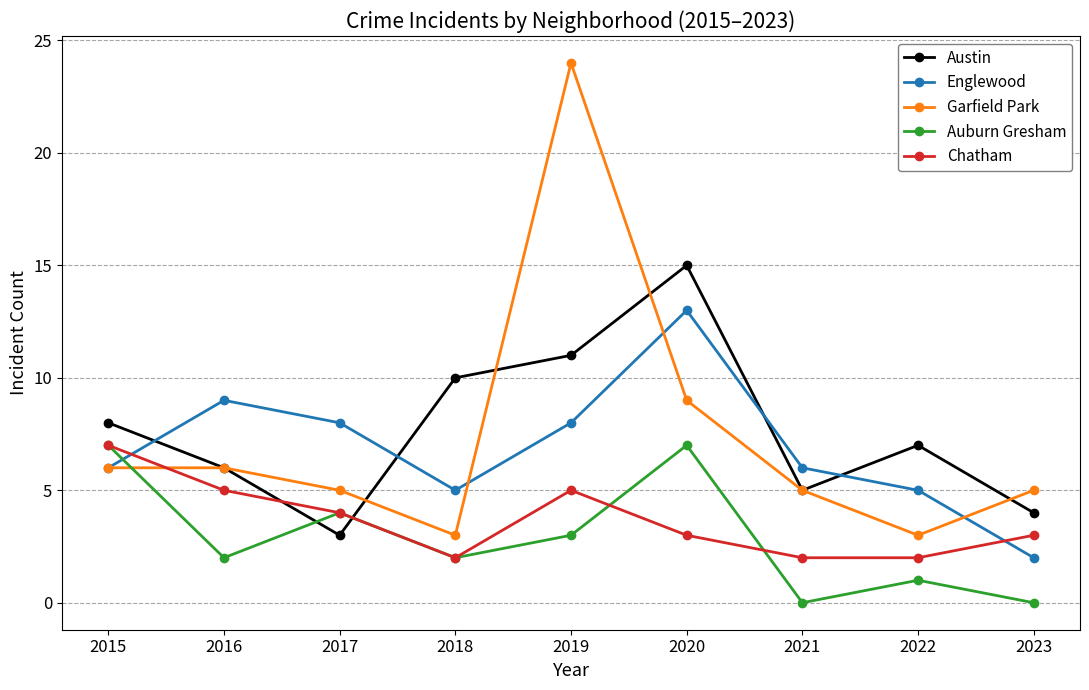

What is the difference between the maximum and minimum values in the Austin series?

12